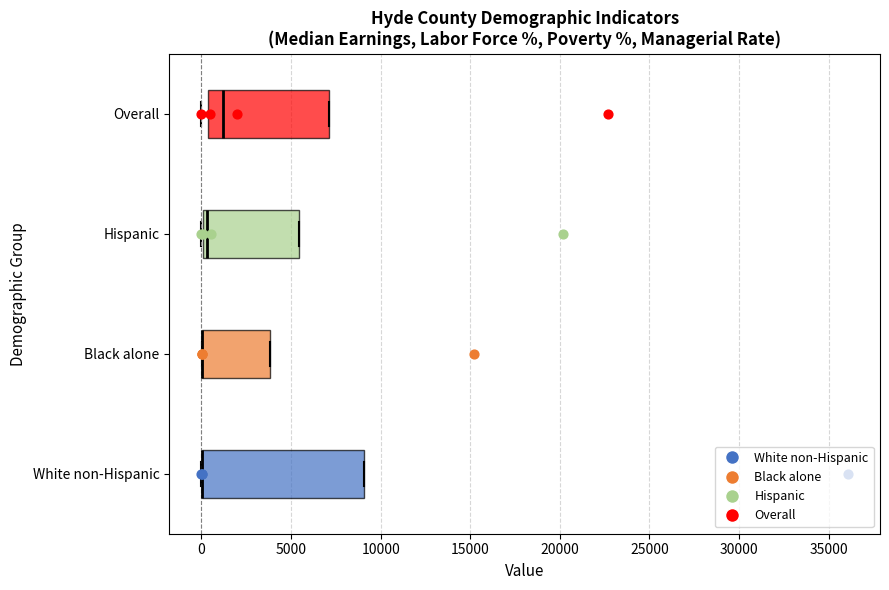

Where is the left edge of the box for Overall on the x-axis? The values are not printed on the chart, so give them approximately, as read against the axis.

500